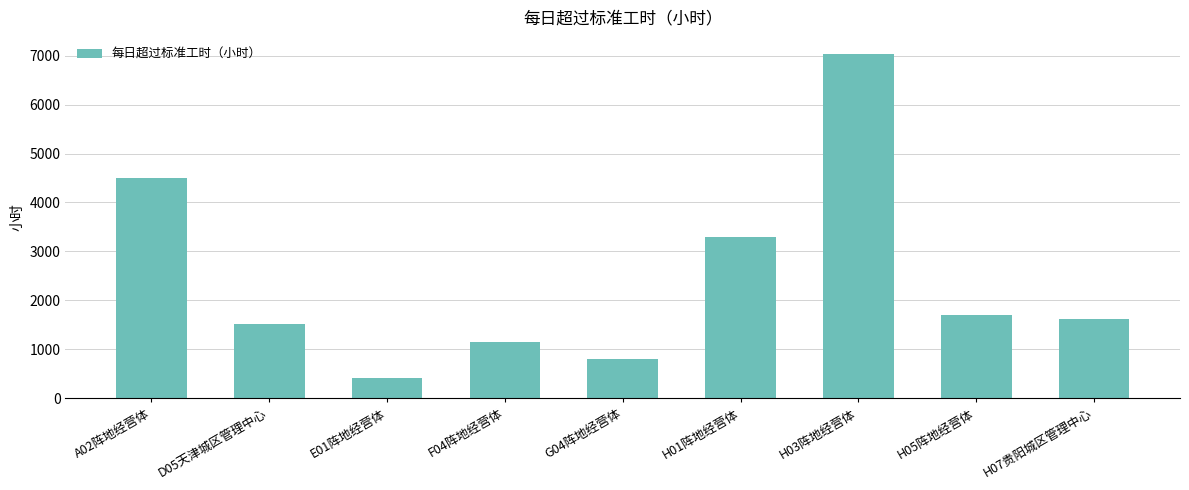

What is the difference between the maximum and minimum values?

6624